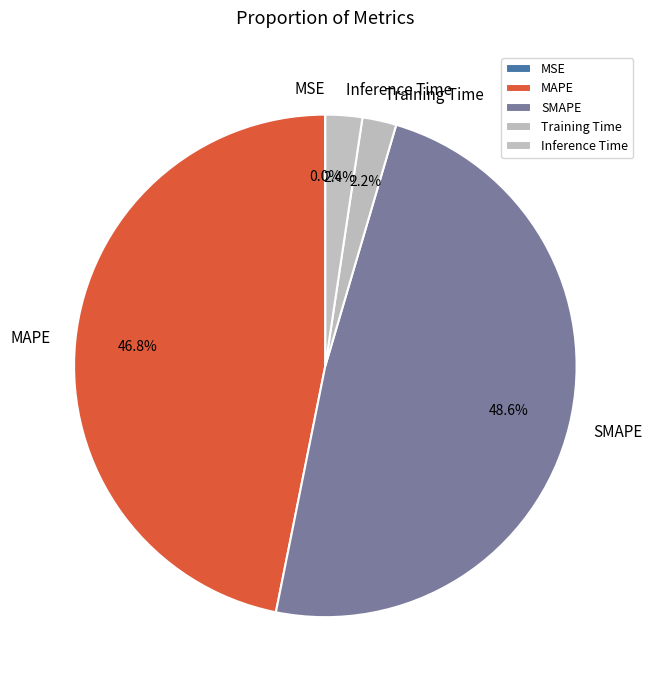

Combined, do SMAPE and Inference Time account for over 50%?

Yes